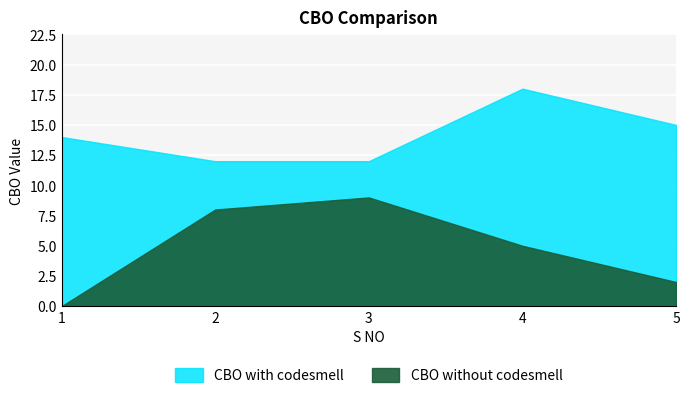

At how many categories does at least one series exceed 10?

5